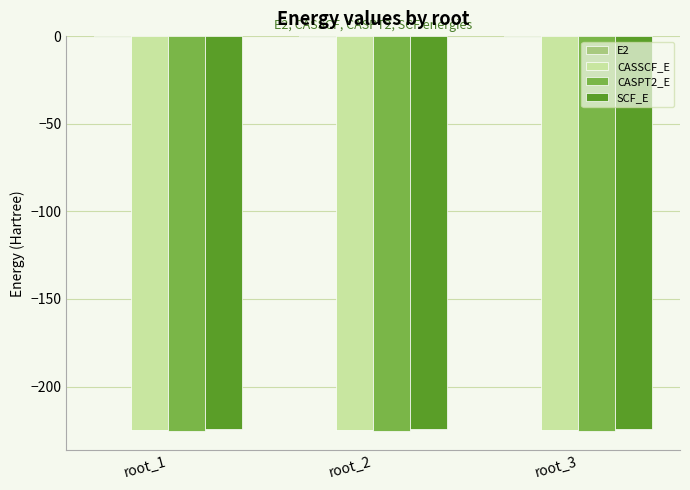

The value of SCF_E at root_1 is -224.4. True or false?

True